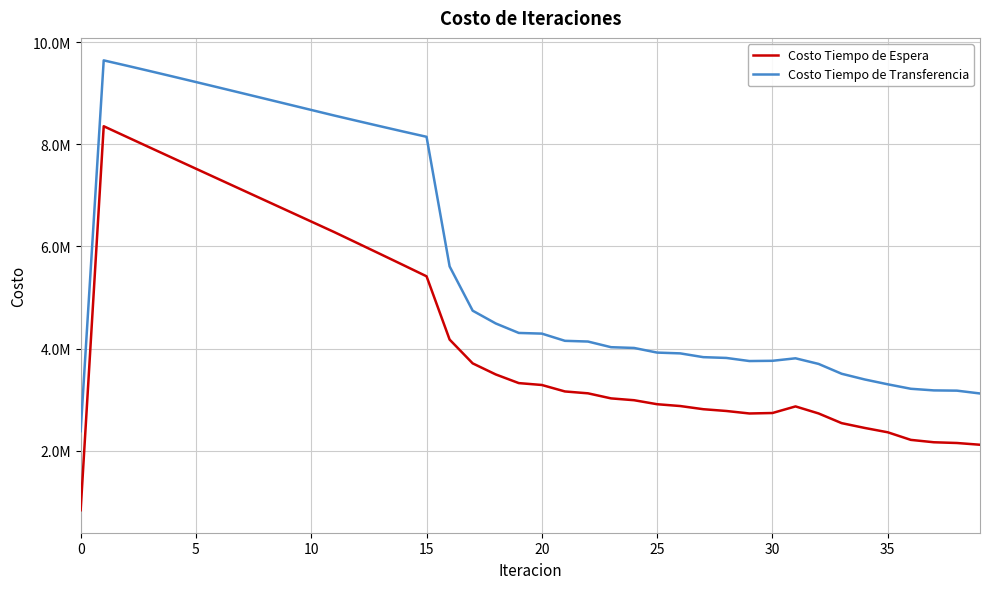

Reading left to right, transcribe all the data shown in this chart.

Costo Tiempo de Espera: 835419.7	8354197.0	8145579.7	7937540.9	7729909.6	7522570.6	7315441.3	7108459.1	6901574.0	6694743.0	6487927.3	6281088.6	6066044.8	5850461.4	5633931.3	5415873.7	4177098.5	3711052.4	3494398.9	3324742.6	3287752.7	3161137.2	3124551.3	3025416.9	2989428.3	2911134.4	2875675.5	2813620.5	2778752.0	2729930.8	2739001.2	2868259.0	2730457.0	2540818.5	2446719.1	2361636.5	2212967.5	2166270.2	2151871.8	2117592.3
Costo Tiempo de Transferencia: 2382642.1	9643843.1	9540180.9	9434597.4	9327657.1	9219742.5	9111128.8	9002024.9	8892599.1	8782994.8	8673343.1	8563771.4	8458082.1	8353091.2	8249322.5	8147519.6	5609842.5	4742803.6	4492662.7	4306810.4	4293572.1	4152614.5	4138436.4	4027849.1	4012896.7	3922062.8	3906774.5	3832818.6	3817383.0	3756630.2	3761386.2	3810239.1	3700344.3	3507714.1	3395947.2	3301168.6	3213611.4	3181777.6	3176911.2	3121510.3